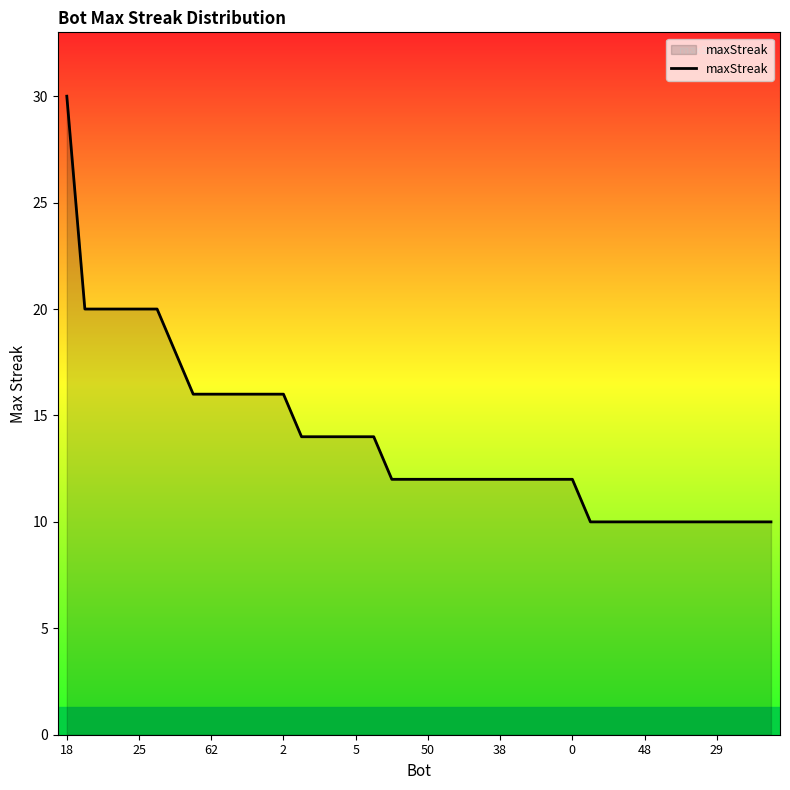

What is the average value?

14